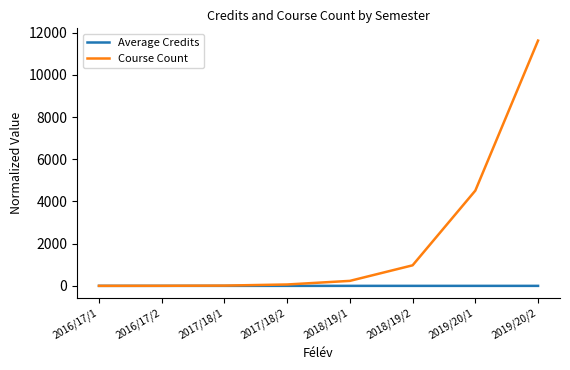

What is the greatest value displayed?

11622.3